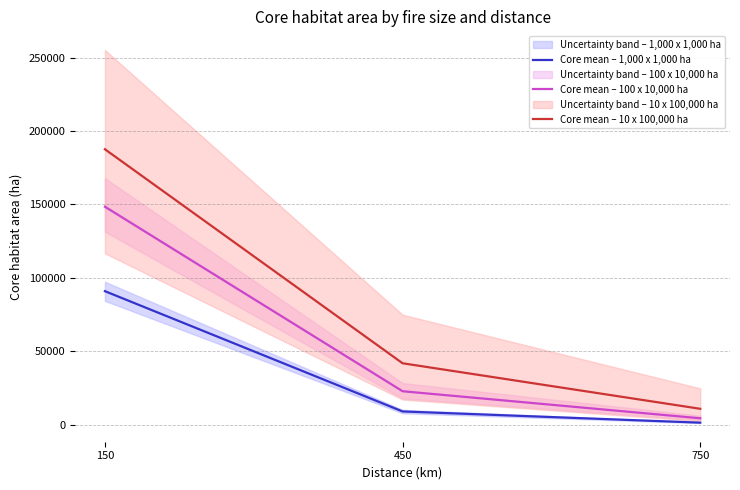

At how many categories does at least one series exceed 82567?

1